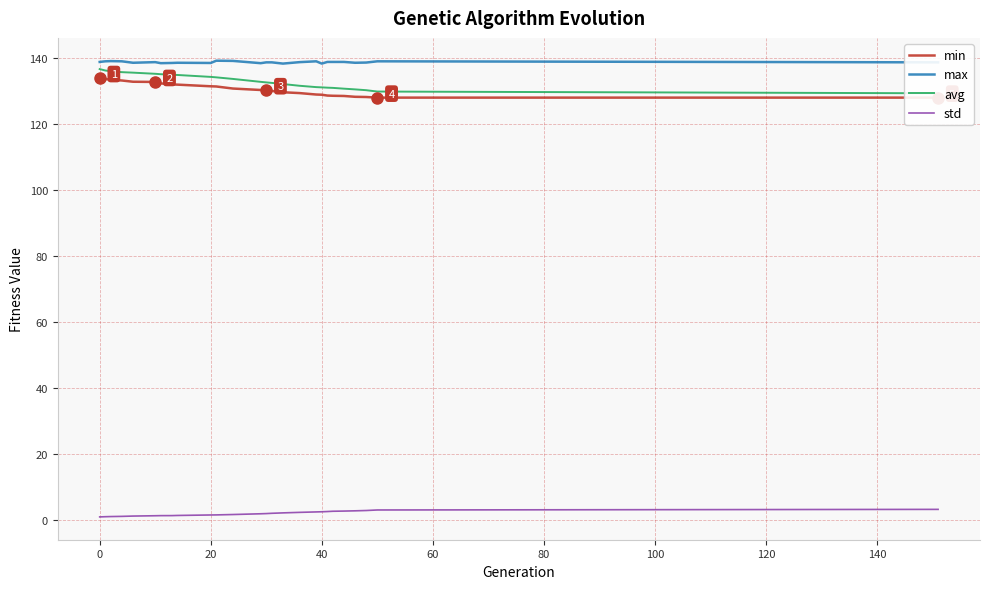

True or false: max and std intersect in this chart.

False